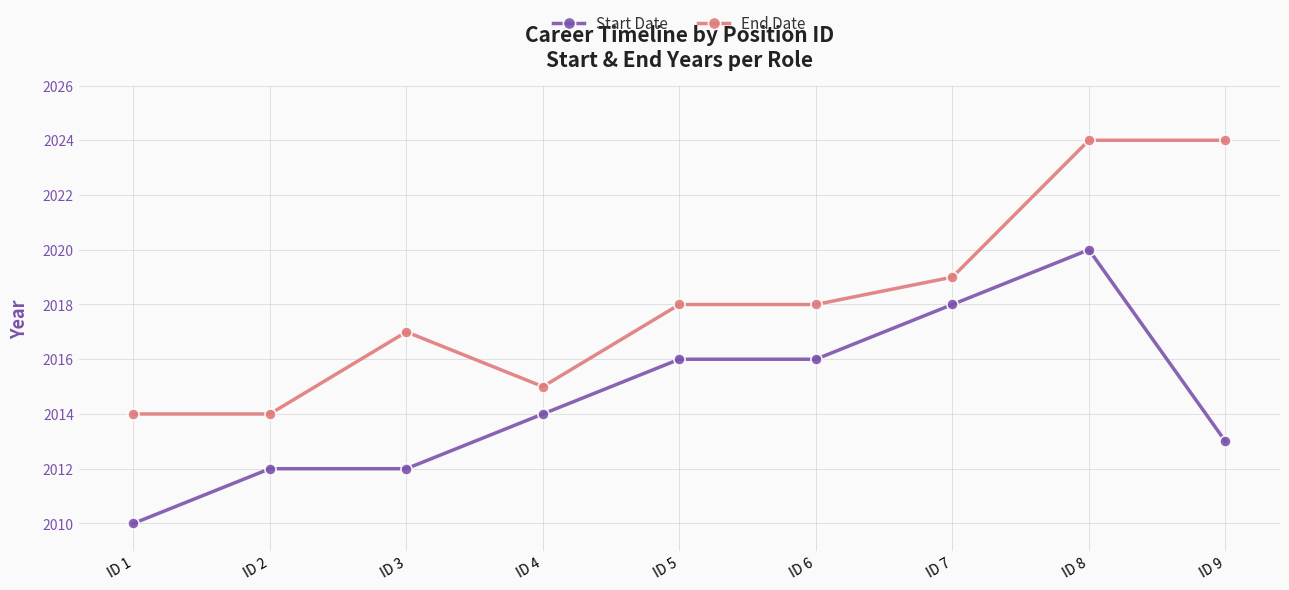

What is the difference between the maximum and second lowest values in the End Date series?

10